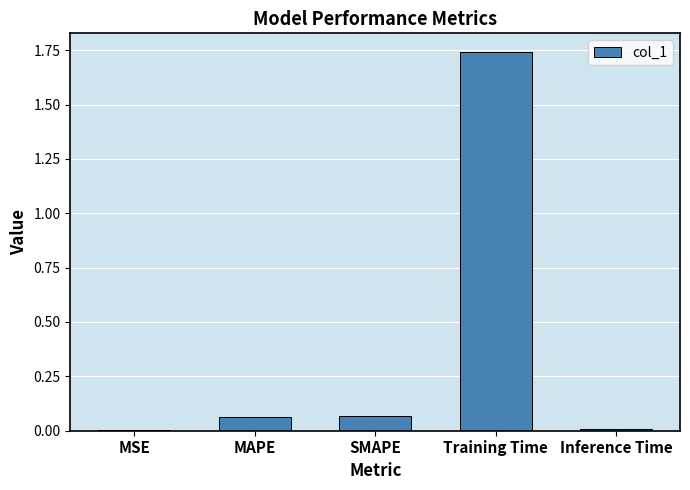

Does the chart contain stacked bars?

No